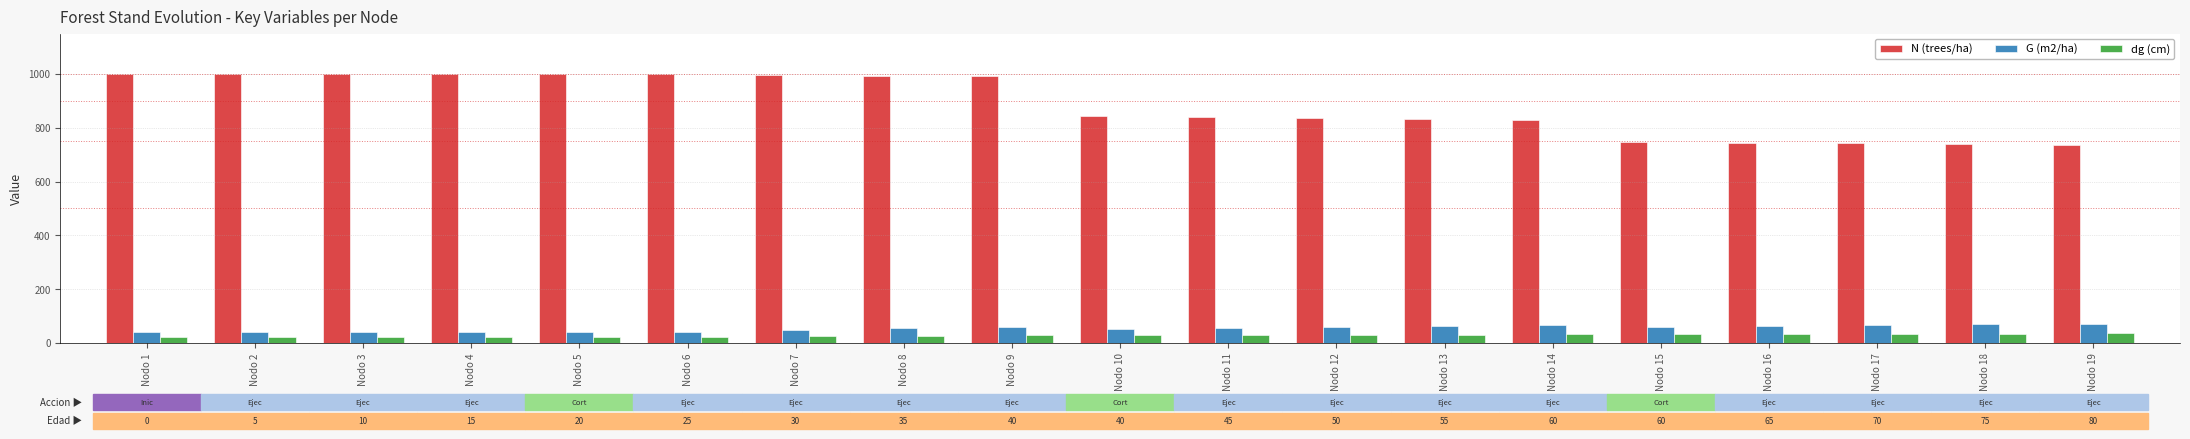

Is the value of G (m2/ha) at Nodo 4 greater than the value of N (trees/ha) at Nodo 19?

No